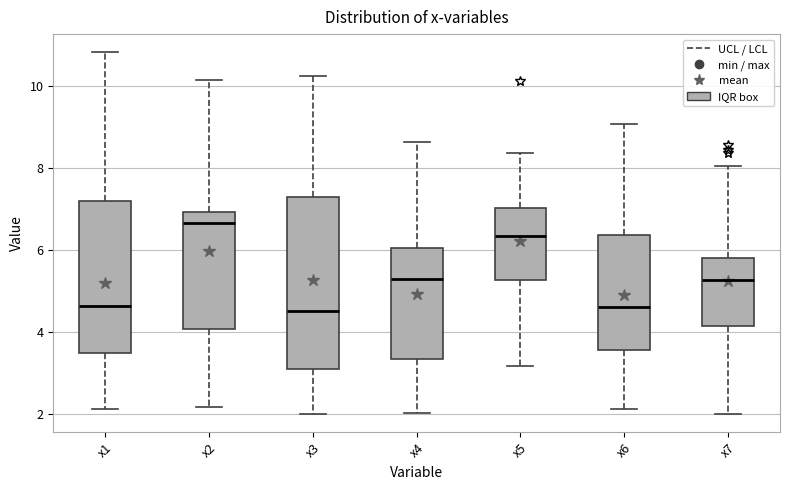

Reading left to right, read every box against the y-axis: the position of its median line, the range the box covers, and the ends of its whiskers. The values are not printed on the chart, so give them approximately, as read against the axis.

x1: median 4.6, box 3.6 to 7.2, whiskers 2.2 to 10.8
x2: median 6.6, box 4.0 to 7.0, whiskers 2.2 to 10.2
x3: median 4.6, box 3.2 to 7.2, whiskers 2.0 to 10.2
x4: median 5.2, box 3.4 to 6.0, whiskers 2.0 to 8.6
x5: median 6.4, box 5.2 to 7.0, whiskers 3.2 to 8.4
x6: median 4.6, box 3.6 to 6.4, whiskers 2.2 to 9.0
x7: median 5.2, box 4.2 to 5.8, whiskers 2.0 to 8.0